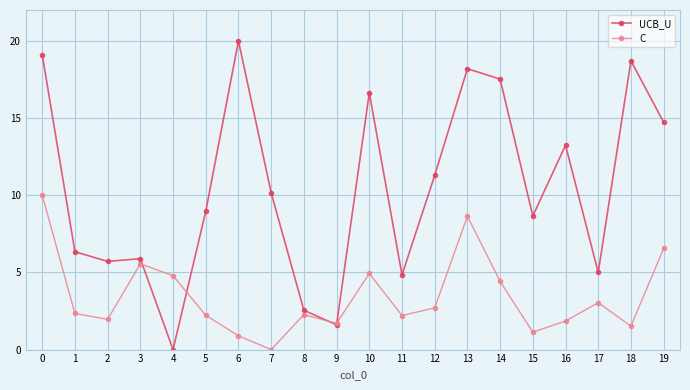

Which series changed the most between 13 and 14?

C